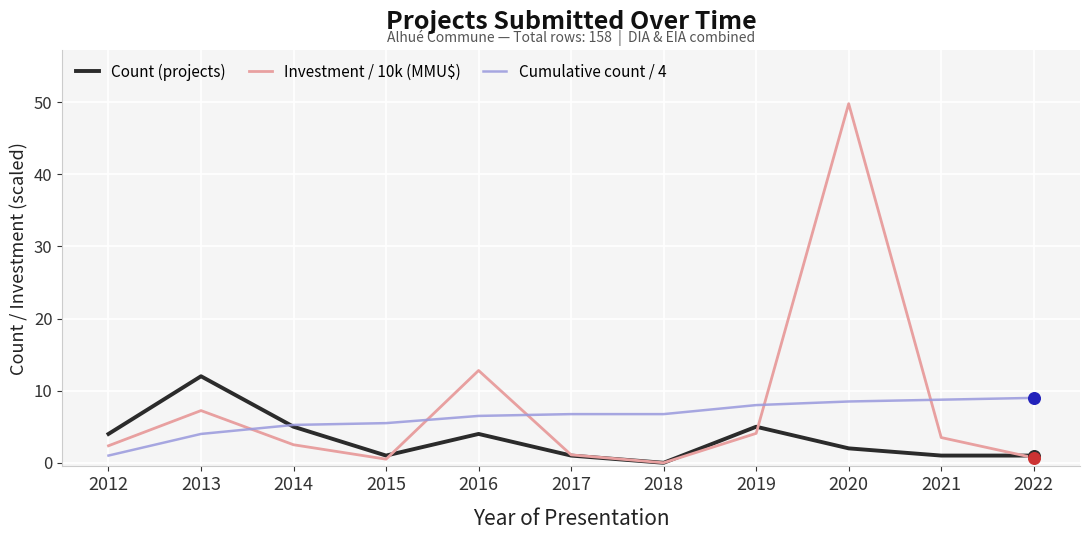

Which series has the widest spread of values?

Investment / 10k (MMU$)